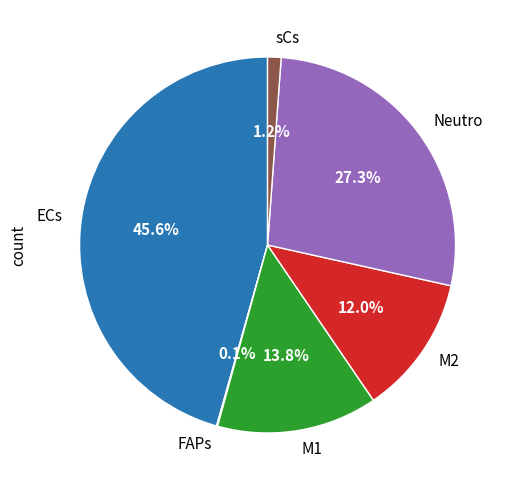

Which has a higher value, M2 or M1?

M1